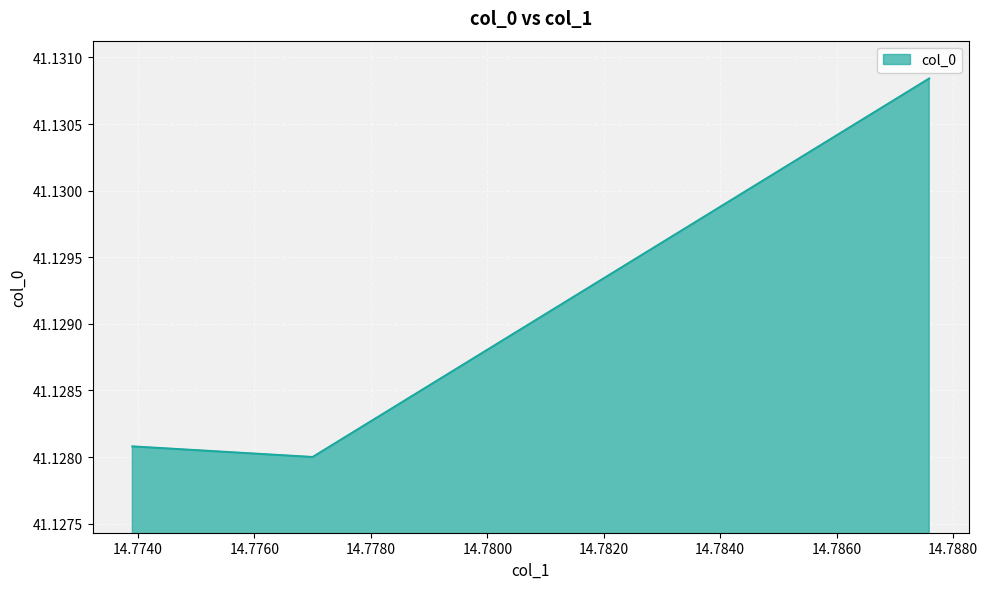

Approximately how many times larger is the value at 14.773902909378782 compared to 14.777?

1.0